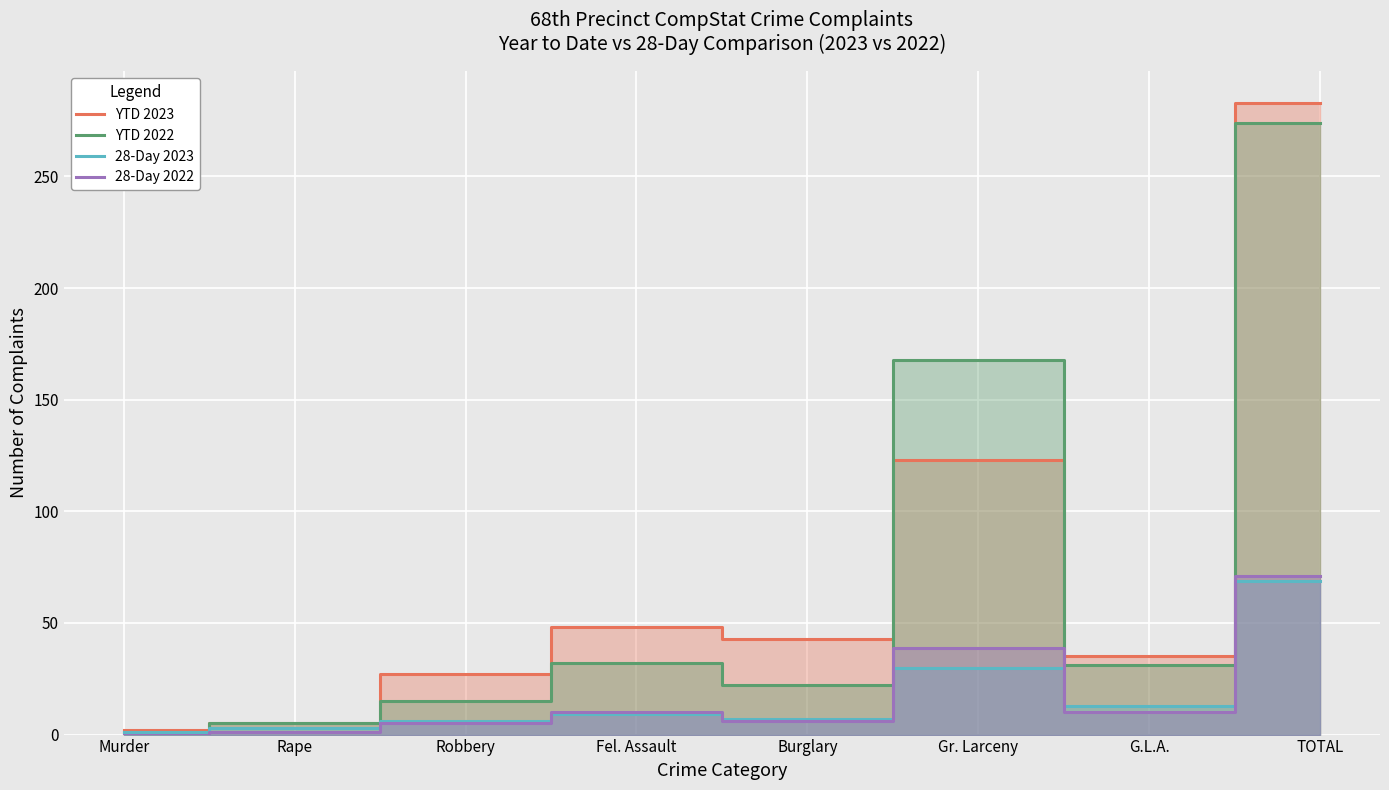

What is the highest value of the 28-Day 2022 series?

71